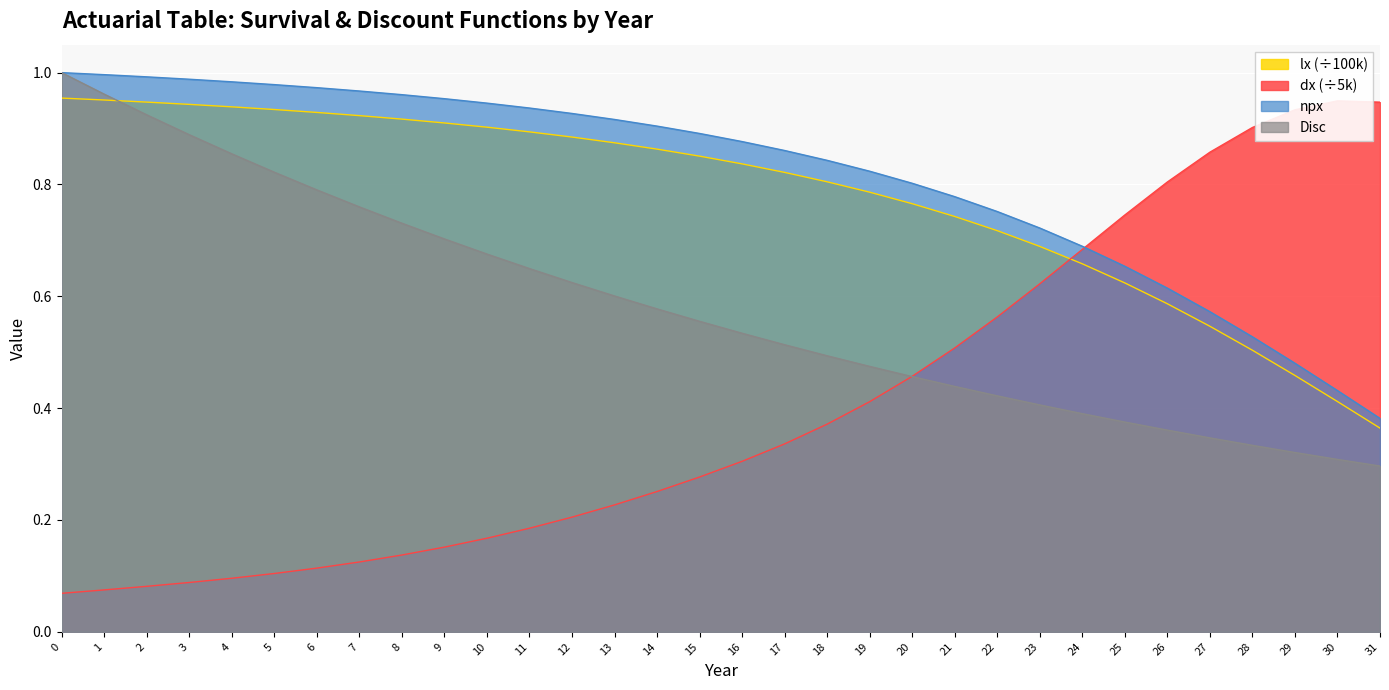

List the series in order of their peak value, lowest first.

dx, lx, npx, Disc